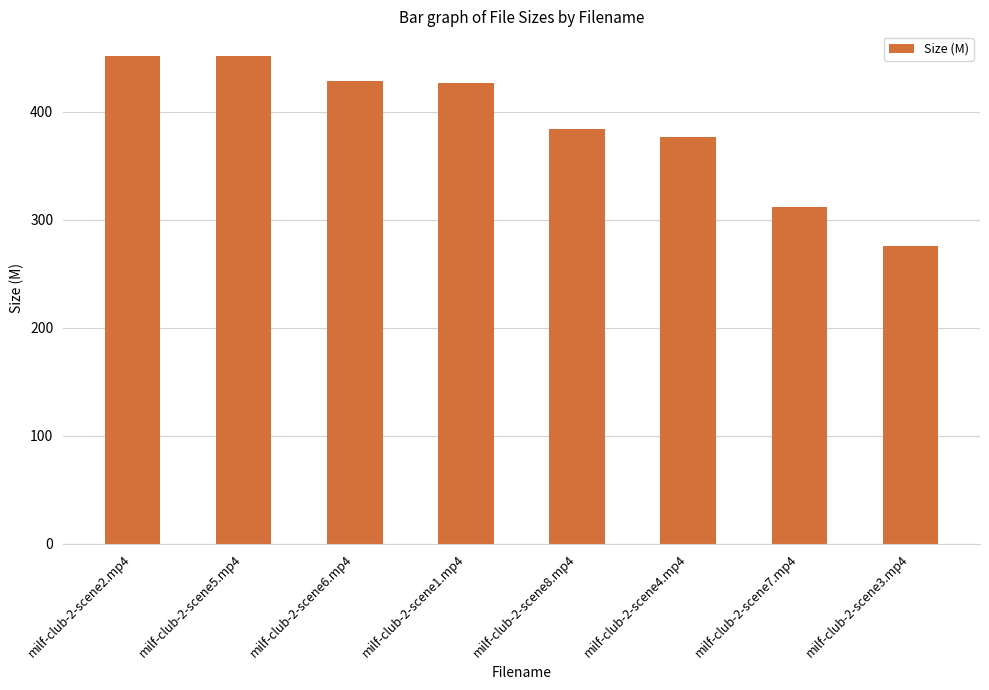

What is the label of the 1st bar from the right?

milf-club-2-scene3.mp4